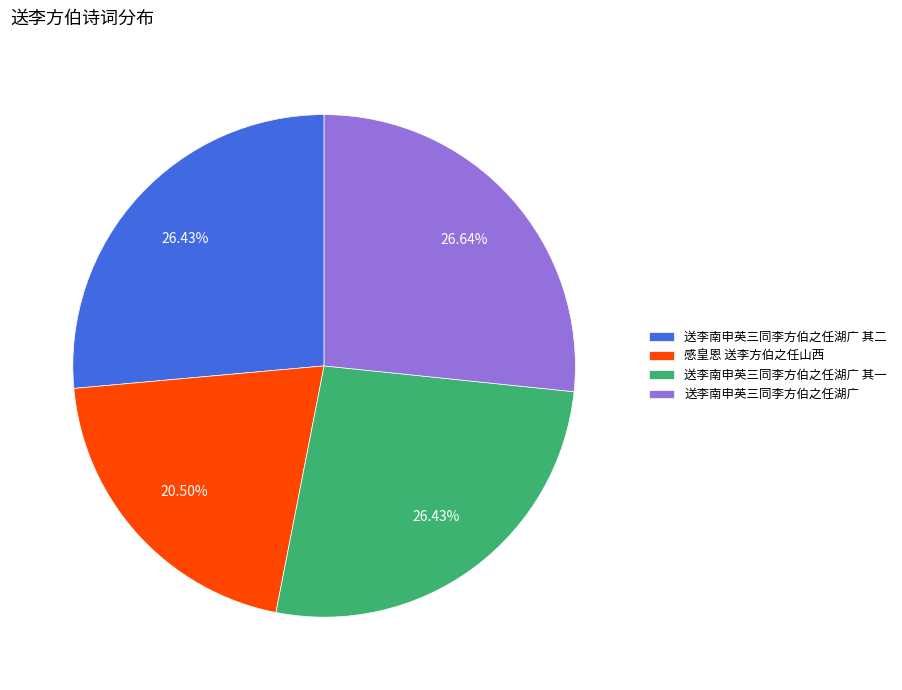

What portion of the pie excludes 送李南申英三同李方伯之任湖广?

73.4%